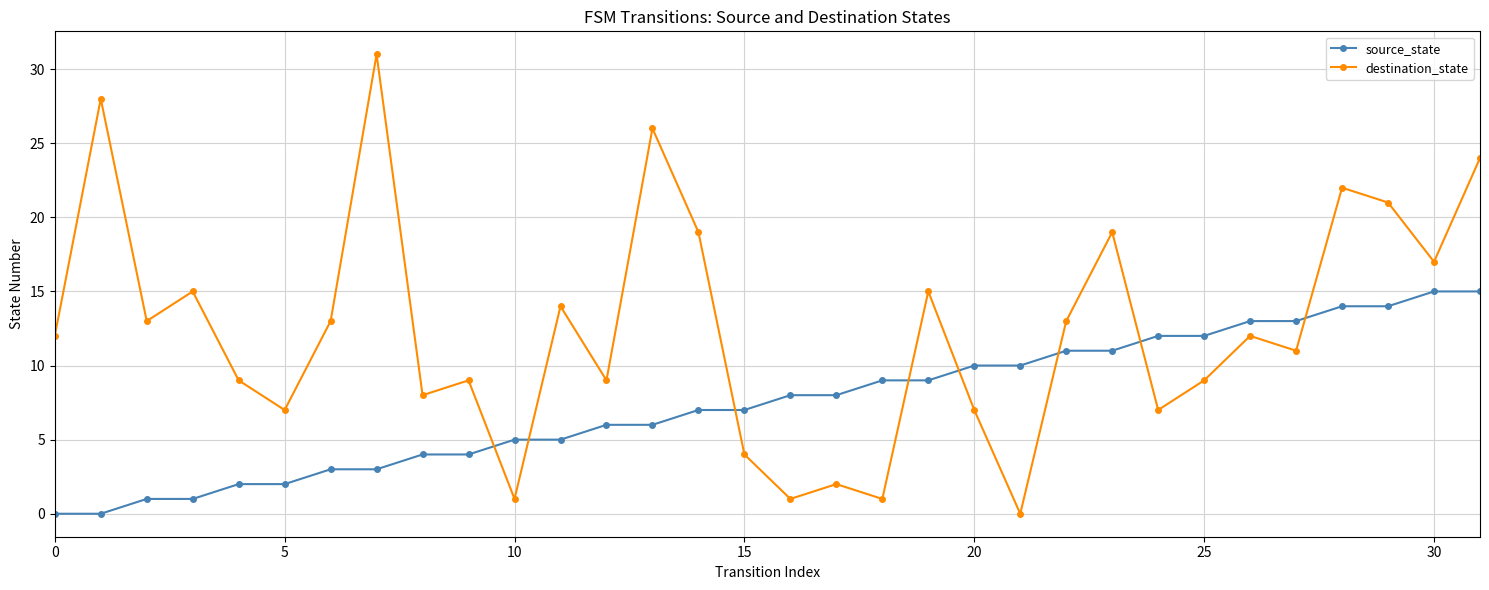

How many times do destination_state and source_state cross each other?

8